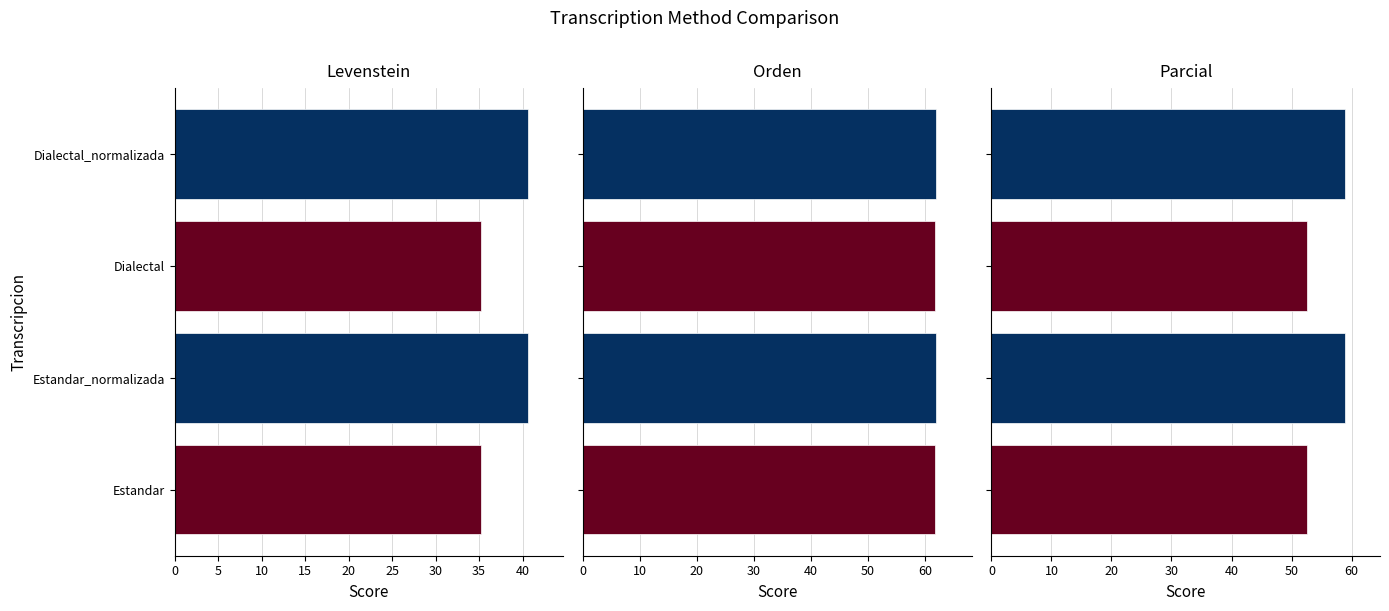

What is the maximum value for Orden?

62.0